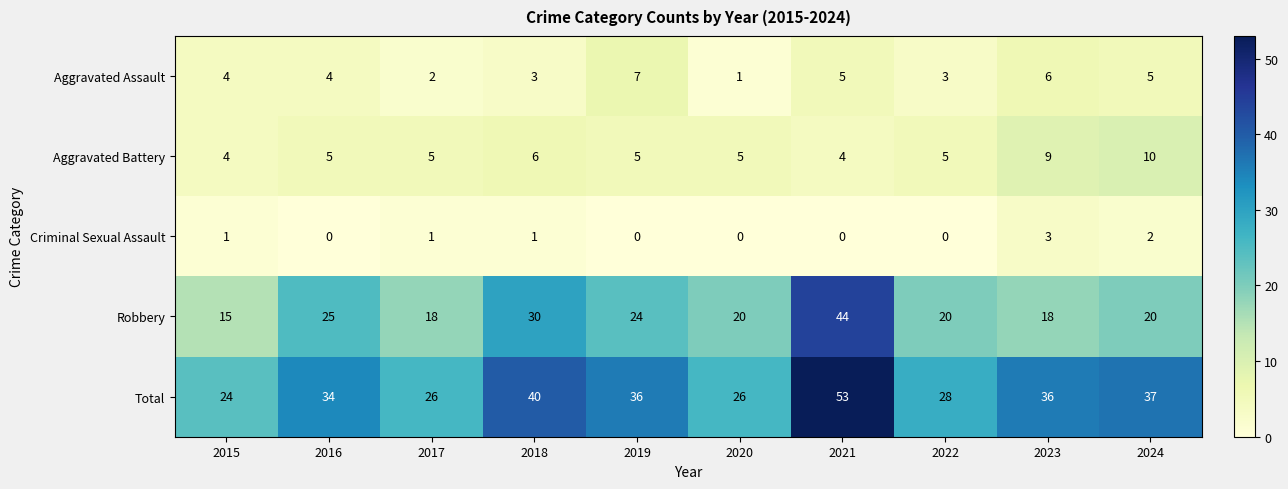

Between 2015 and 2017, which series saw the biggest shift?

Robbery